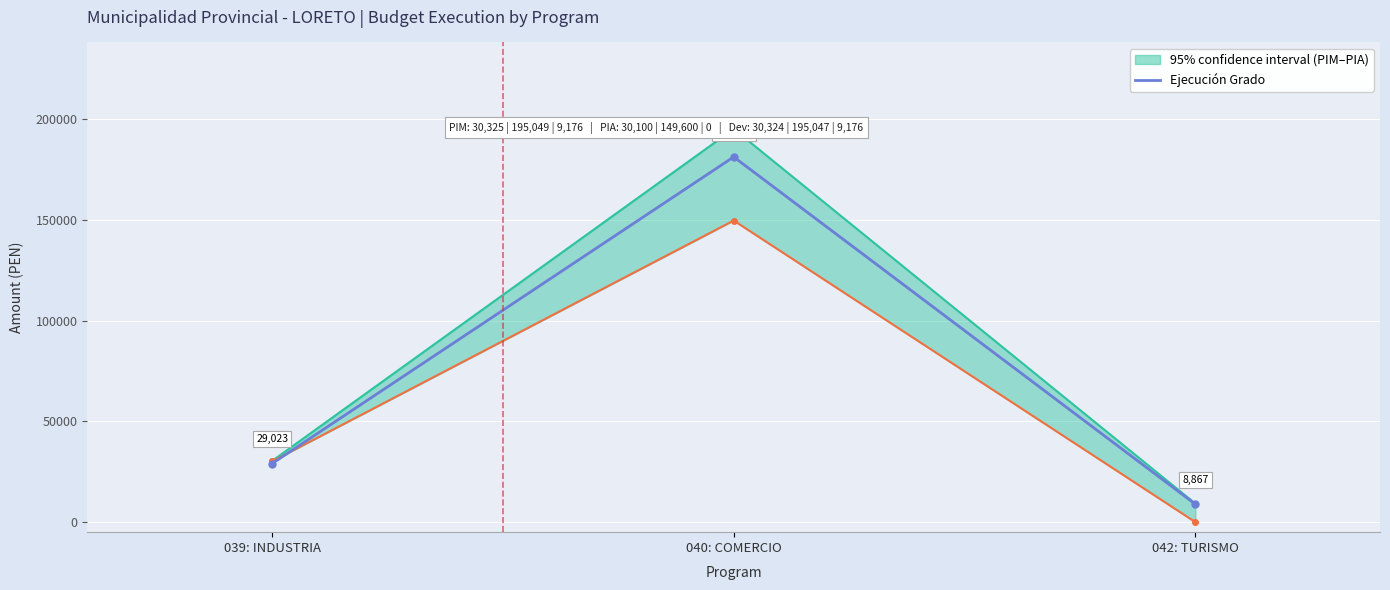

Which label corresponds to the smallest value in the chart?

042: TURISMO